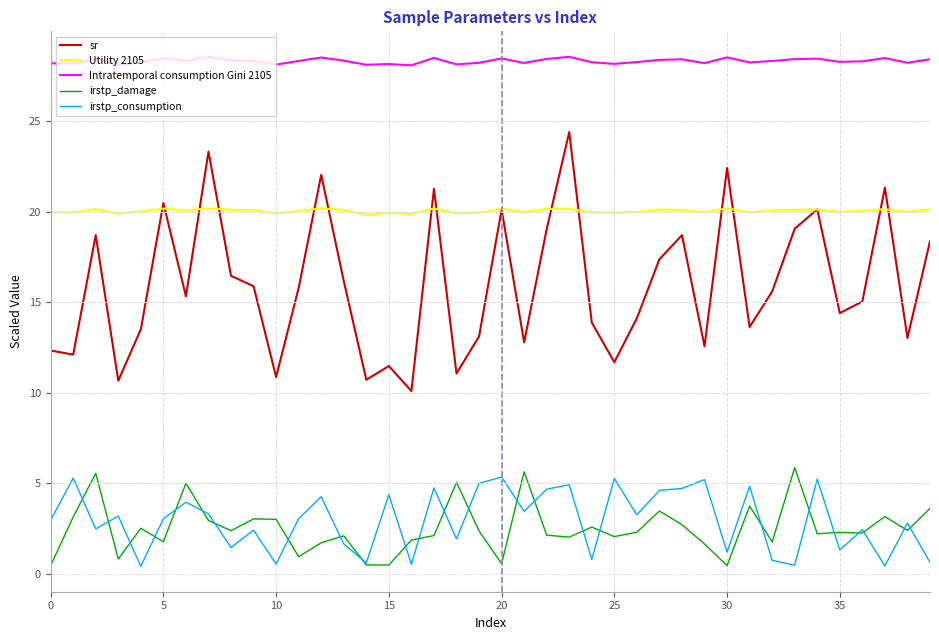

Which series has the largest total across all categories?

Intratemporal consumption Gini 2105